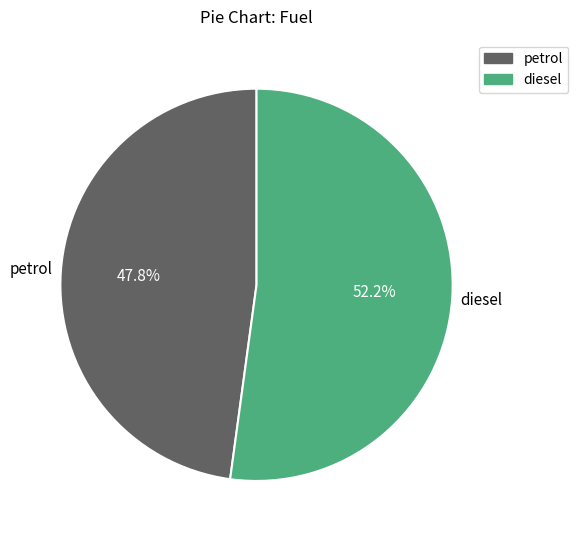

What is the total percentage of diesel and petrol?

100.0%